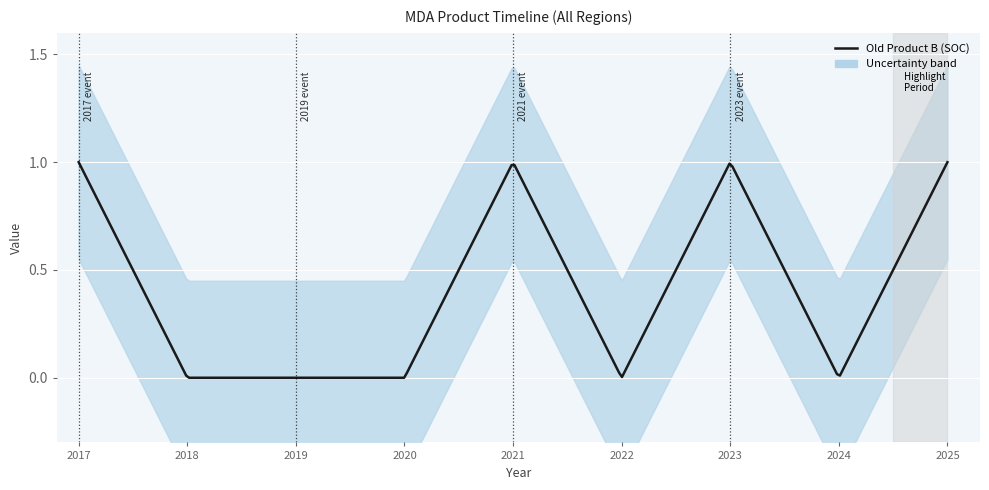

How many series are shown in this chart?

1